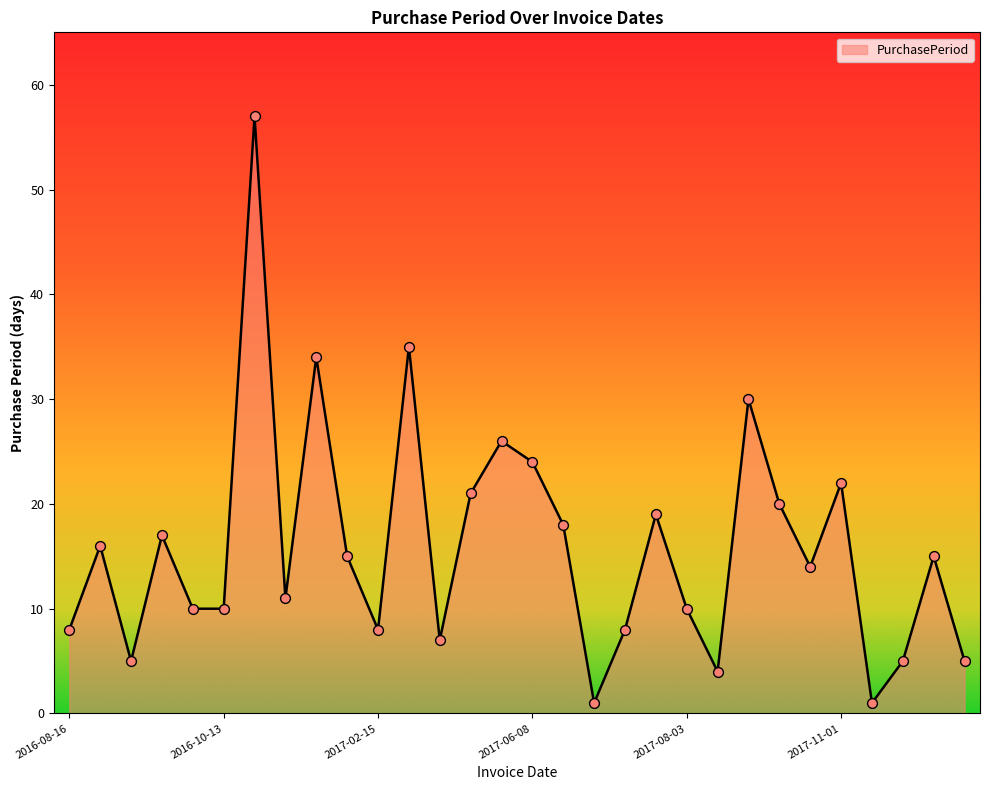

What is the maximum value shown in the chart?

57